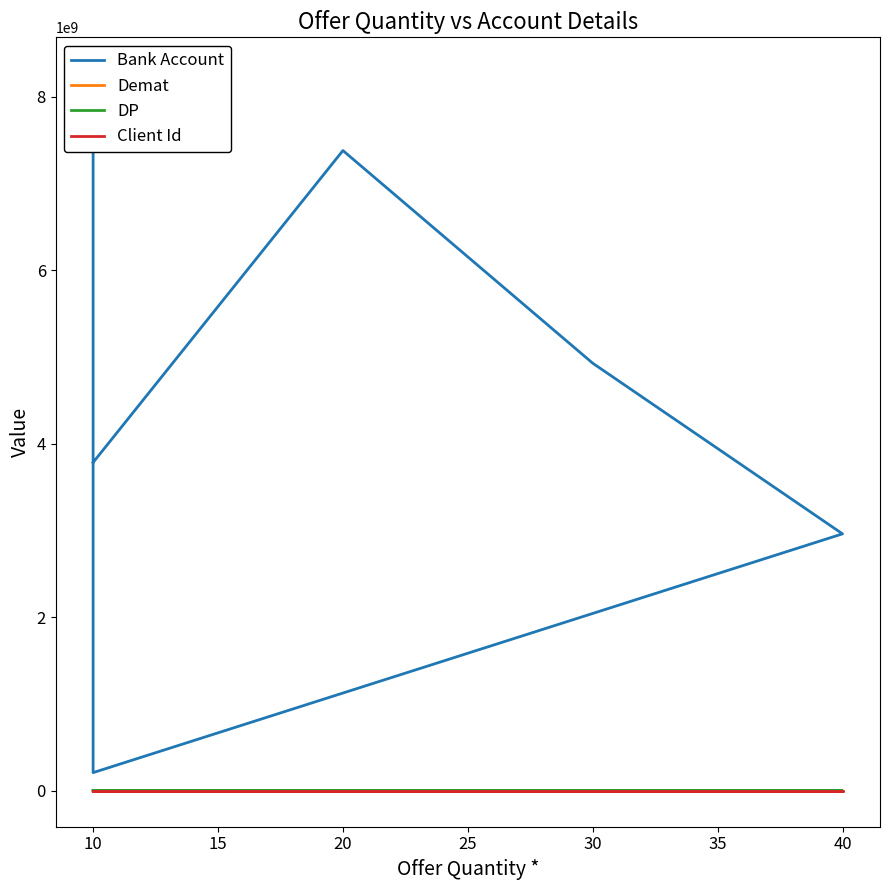

At how many categories does at least one series exceed 7915905427?

1